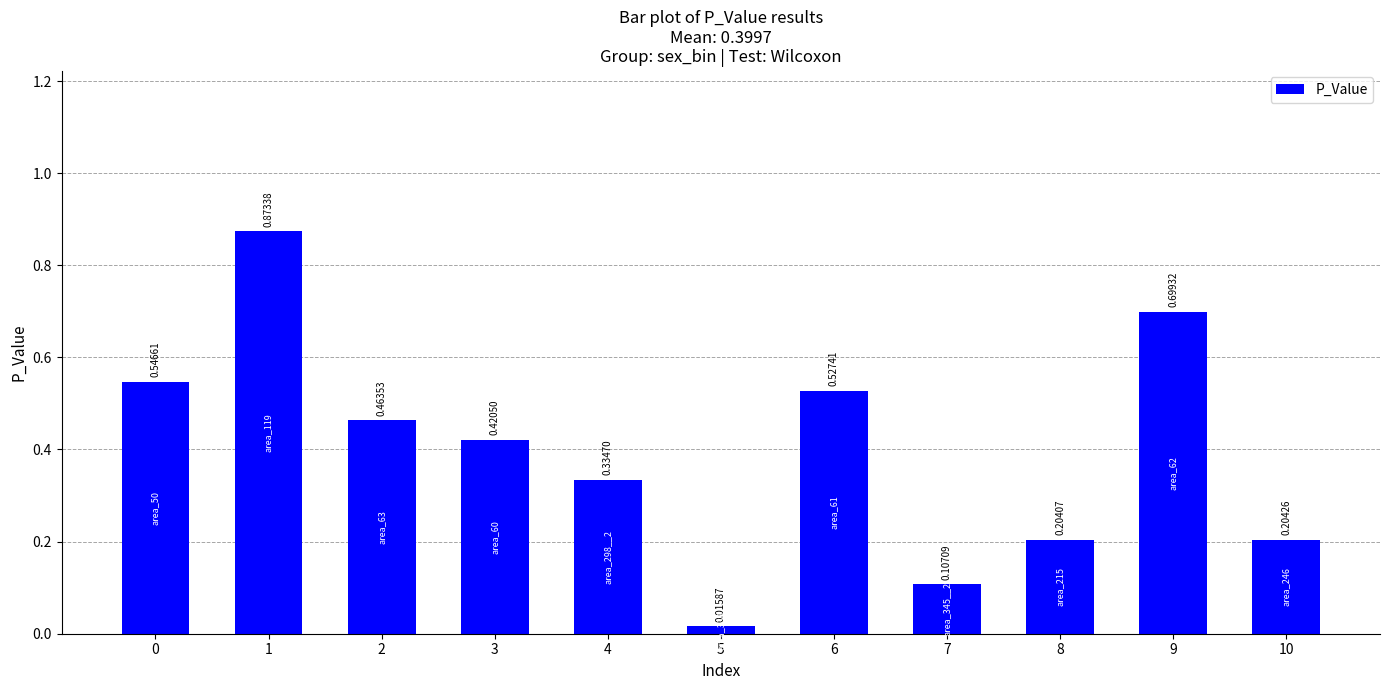

What is the sum of the values at 7 and 2?

0.6